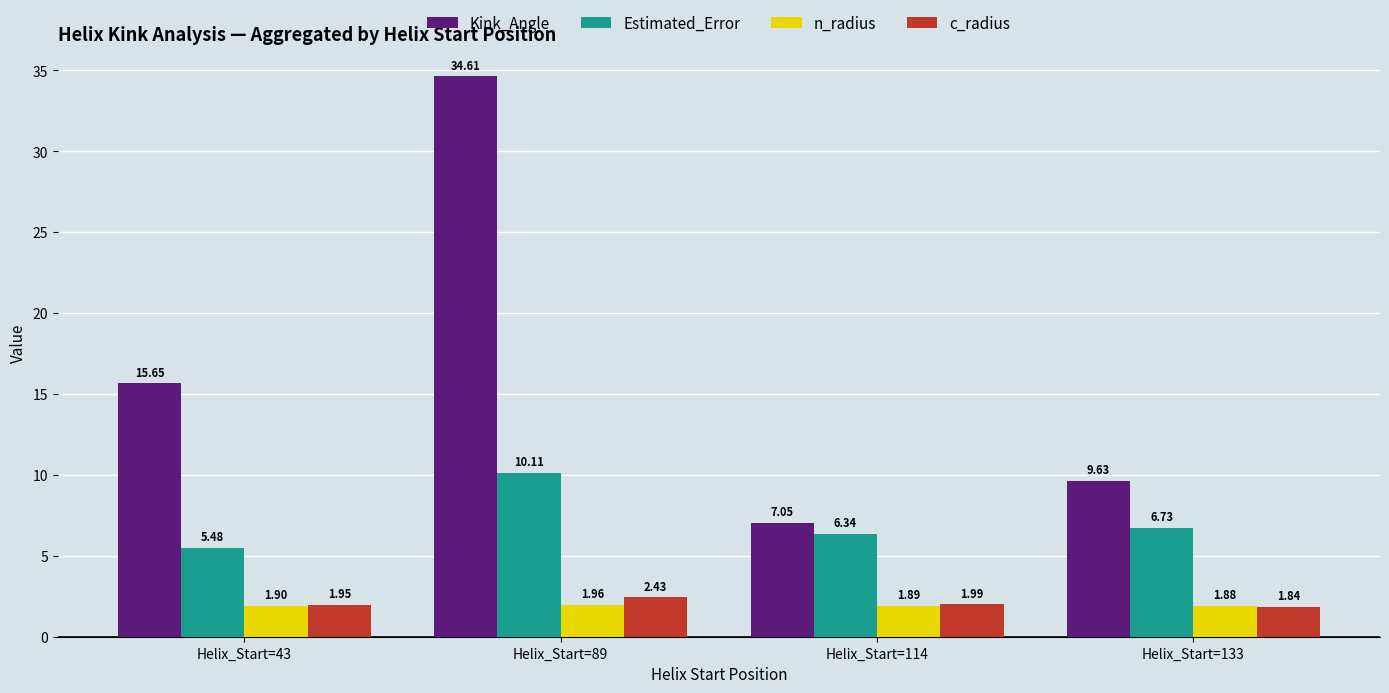

What is the total value across all series at Helix_Start=89?

49.1